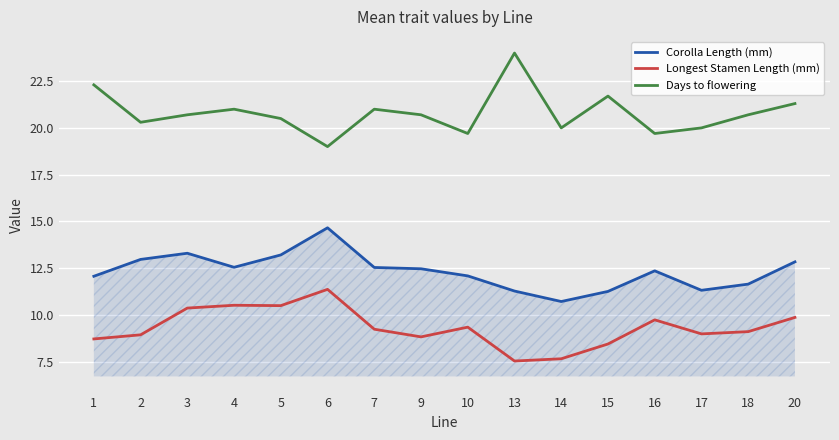

Which category has the lowest value in the Days to flowering series?

6